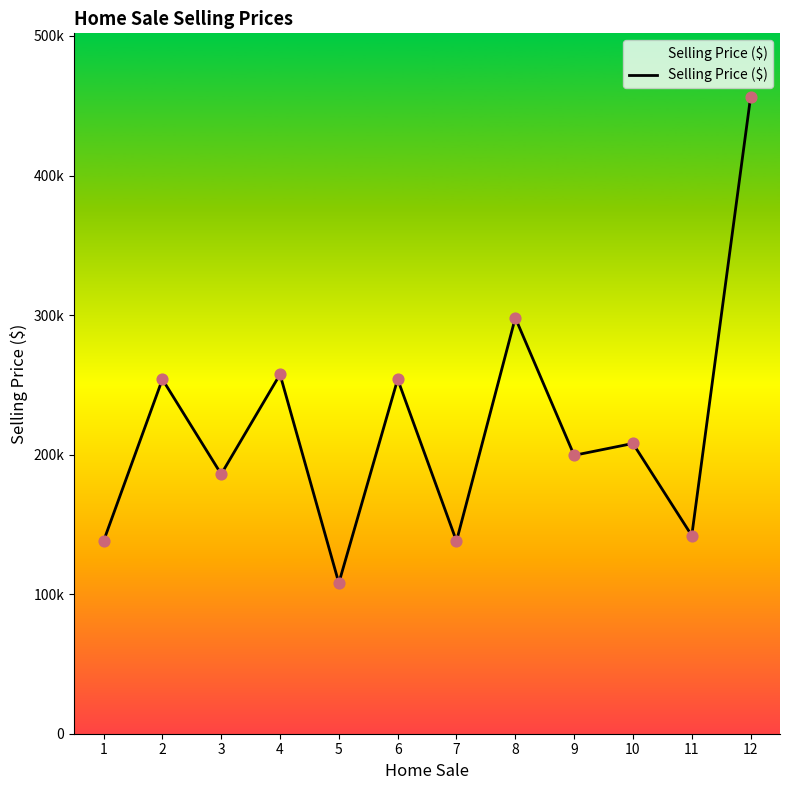

Between 10 and 12, which is larger?

12